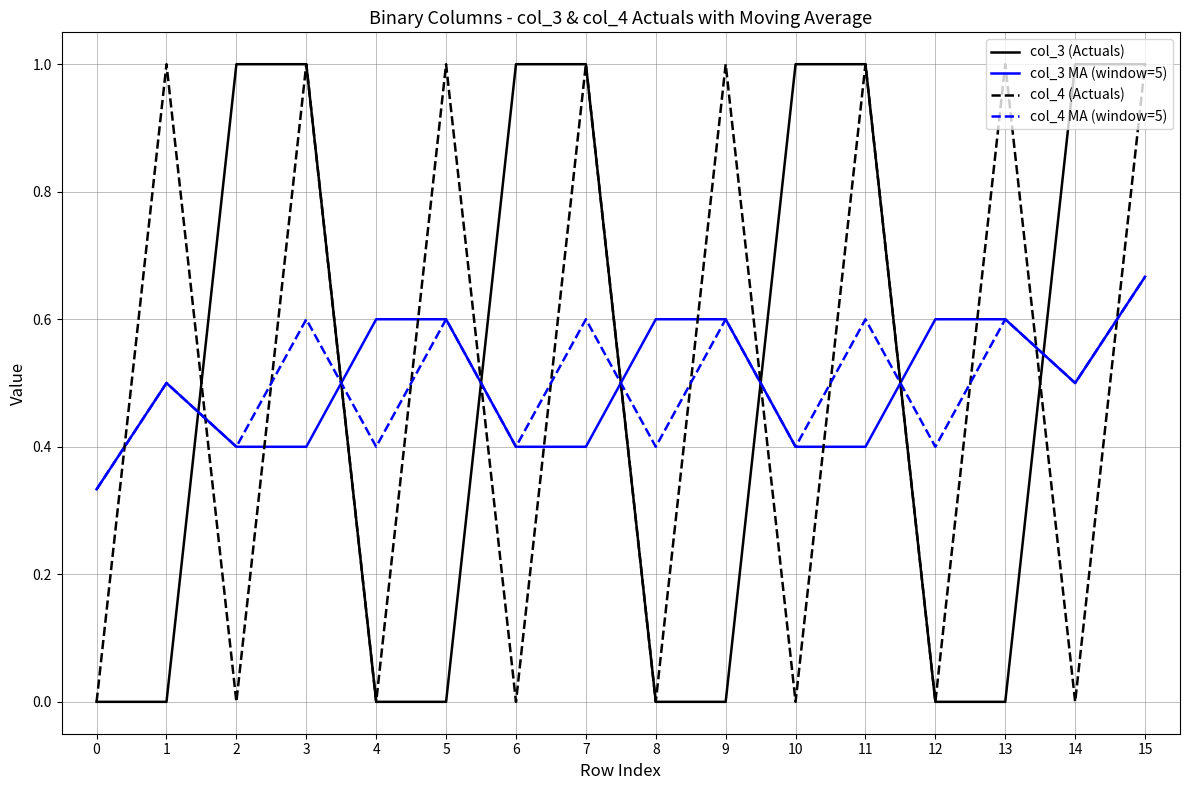

The value of col_4 (Actuals) at 10 is 0.0. True or false?

True